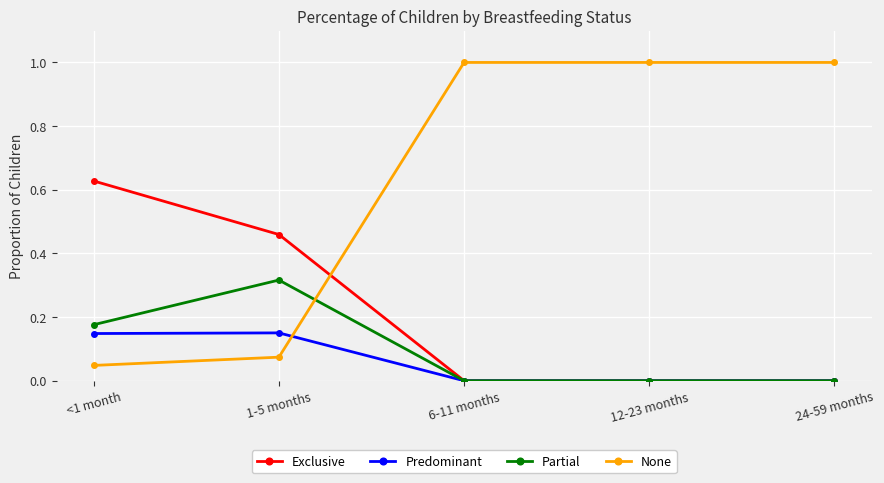

True or false: Partial has more than 2 interior local peaks.

False